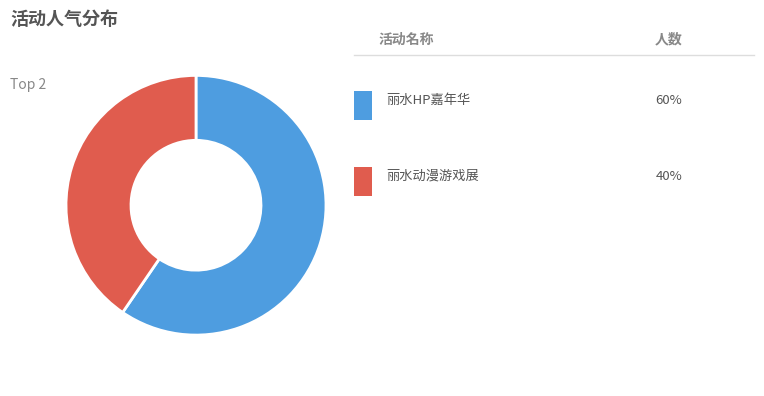

Does any single category account for the majority?

Yes